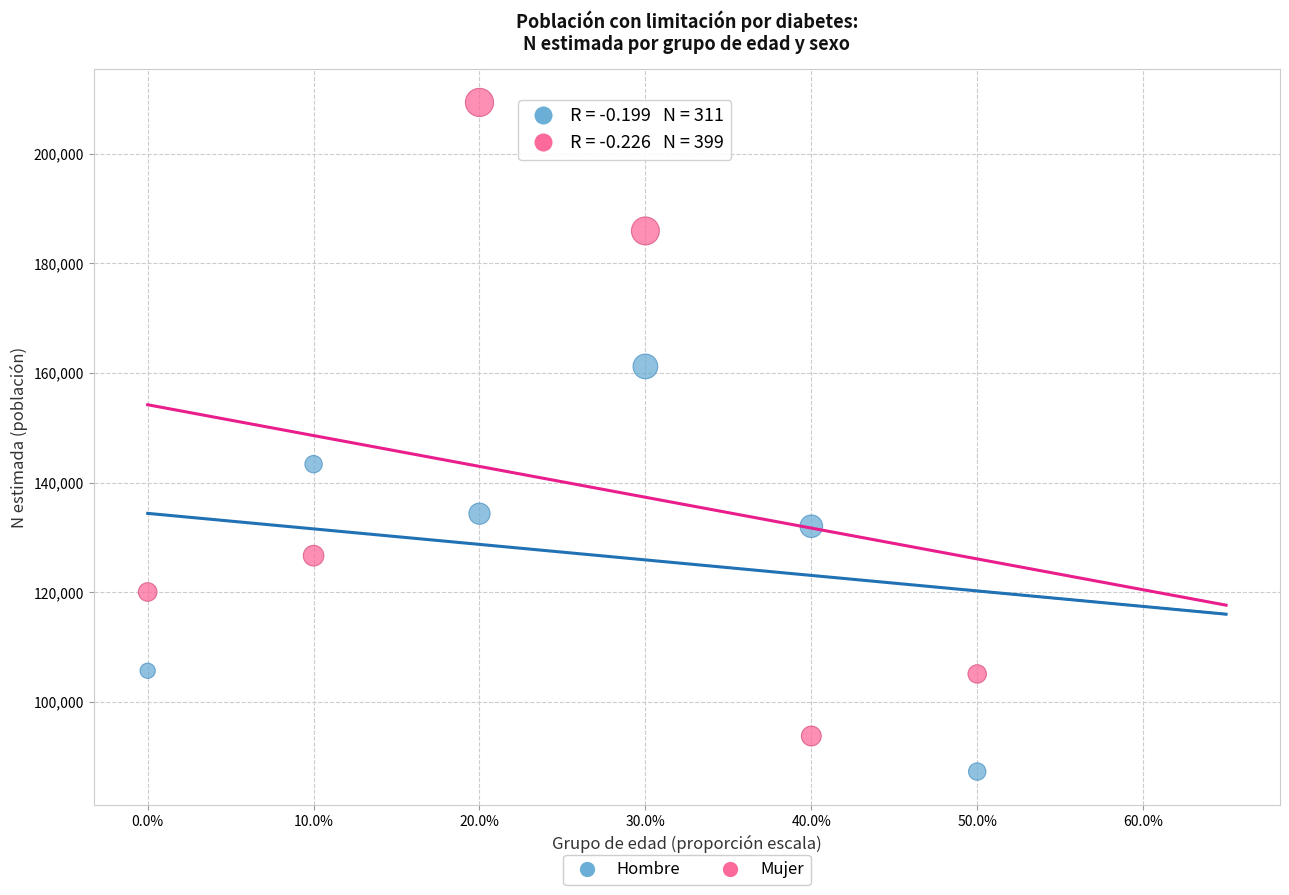

What are all the series names shown in the legend?

Hombre, Mujer